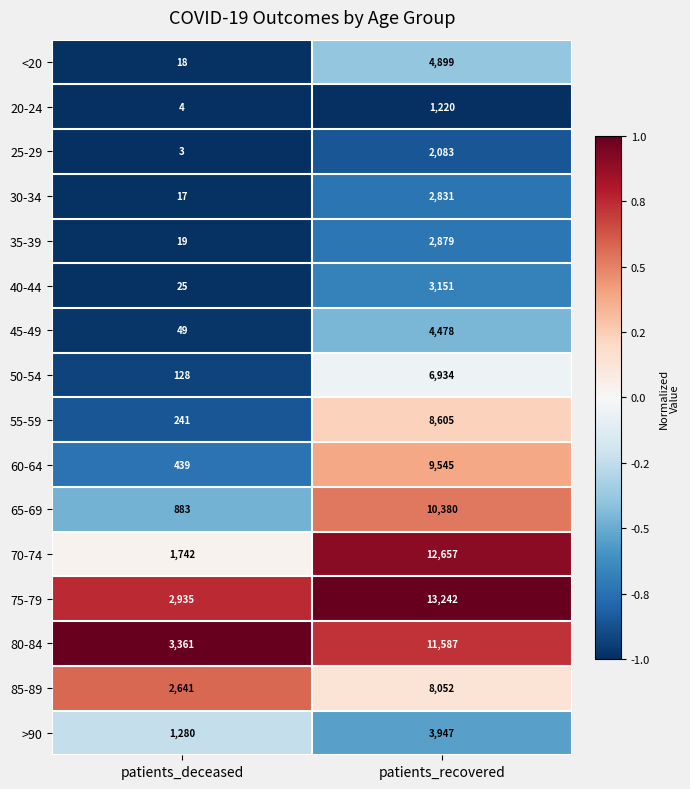

At which category is the sum across all series the highest?

patients_recovered